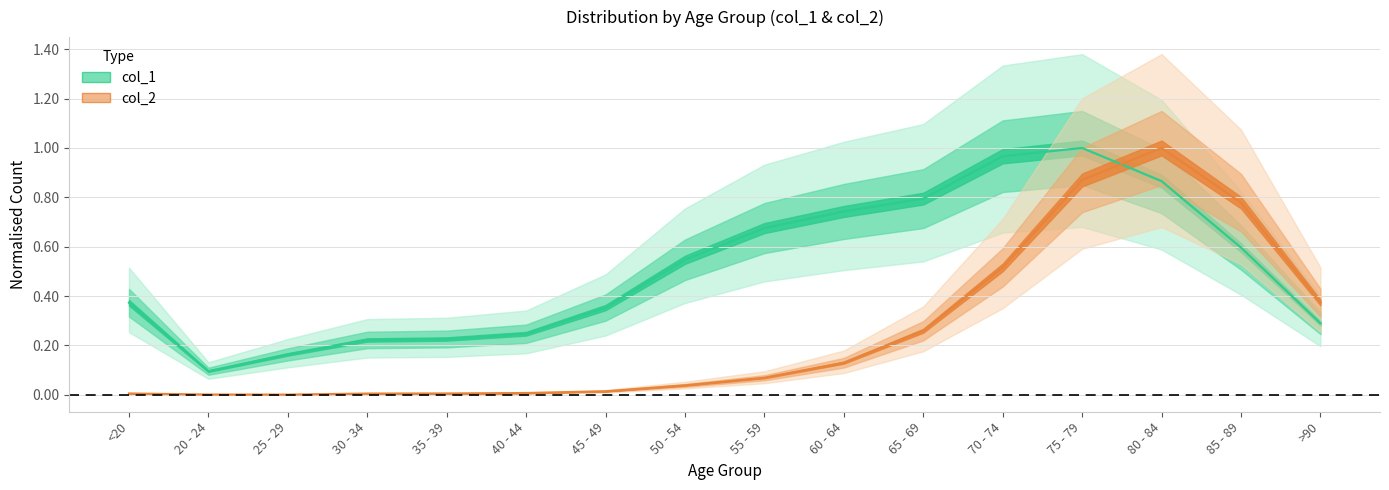

What is the sum of the col_1 values at 25 - 29 and 75 - 79?

1.2